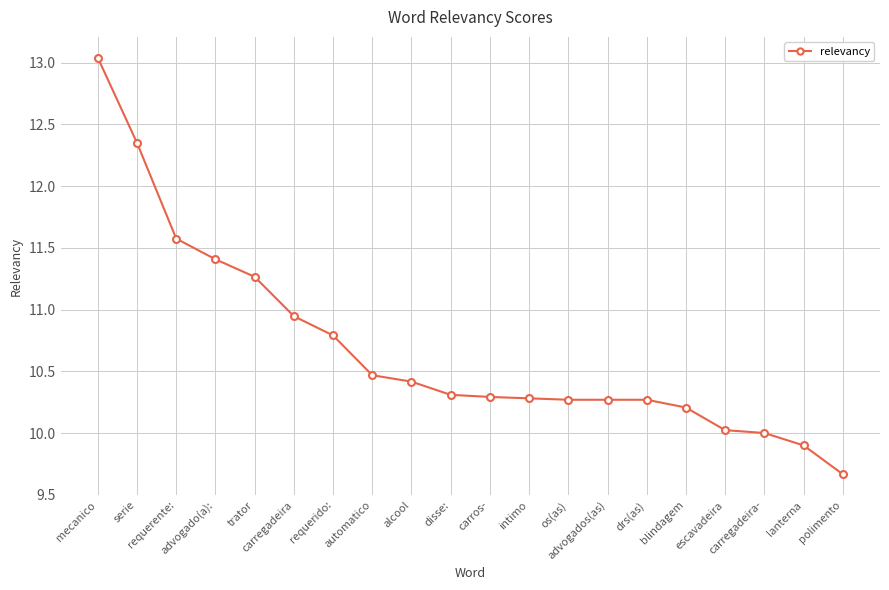

Approximately how many times larger is the value at os(as) compared to escavadeira?

1.0